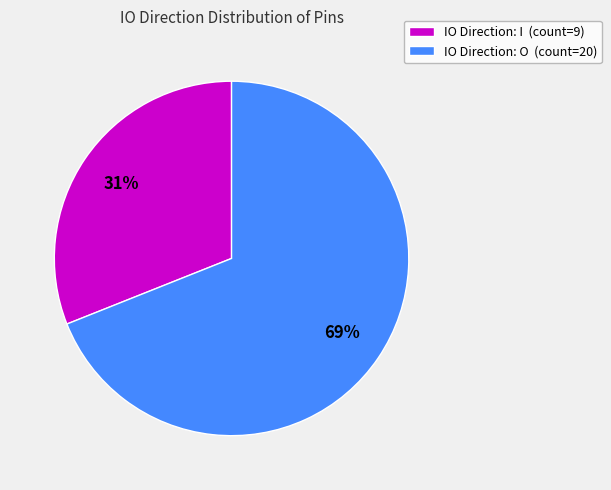

Rank the categories by value from lowest to highest.

IO Direction: I (count=9), IO Direction: O (count=20)